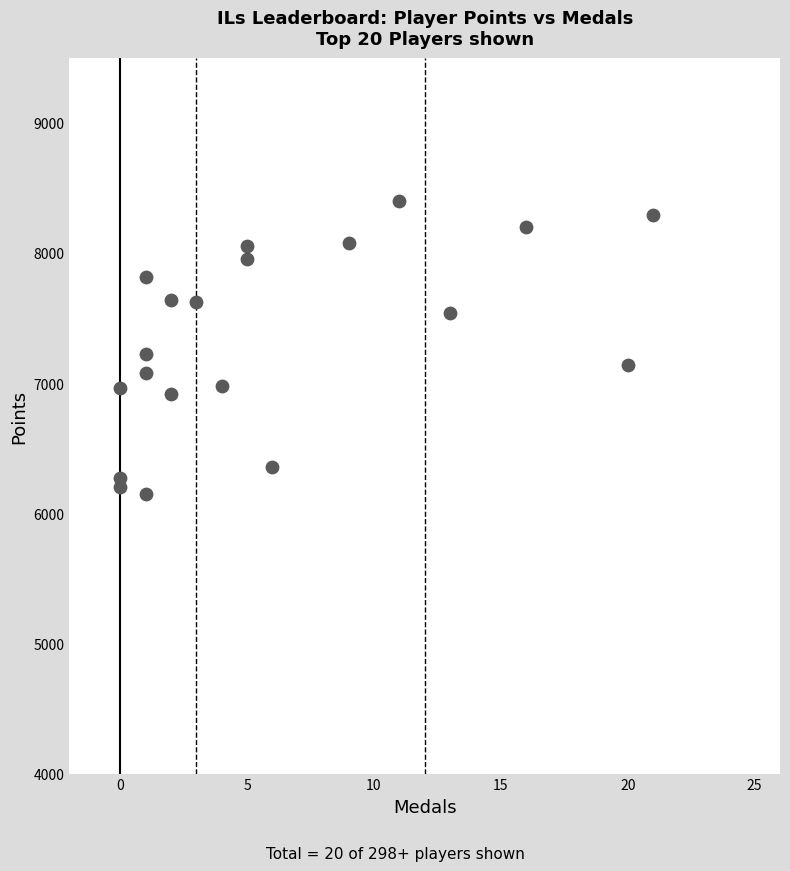

What is the range of X values (max minus min)?

21